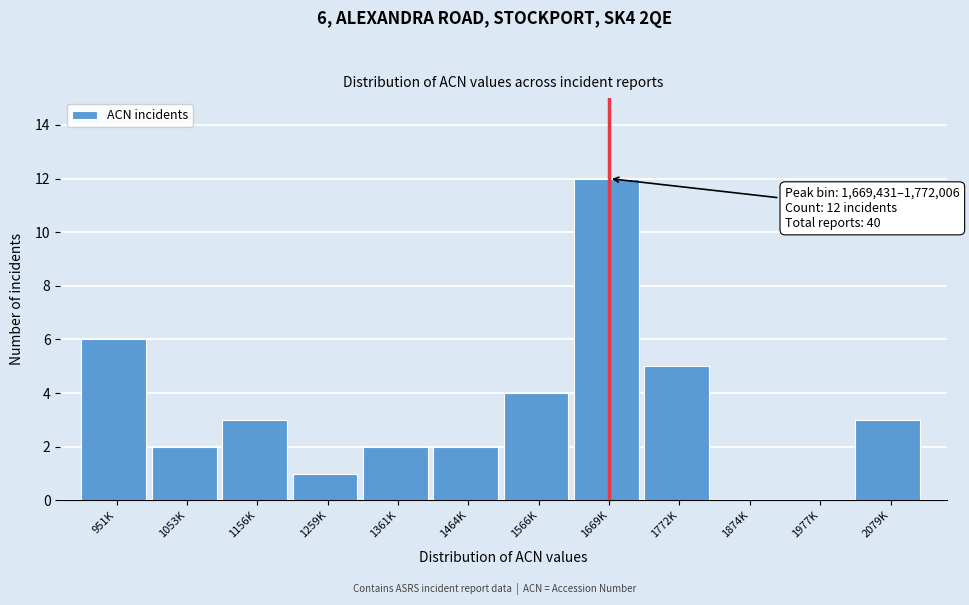

Reading left to right, list all the values displayed in this chart.

951K=6	1053K=2	1156K=3	1259K=1	1361K=2	1464K=2	1566K=4	1669K=12	1772K=5	1874K=0	1977K=0	2079K=3